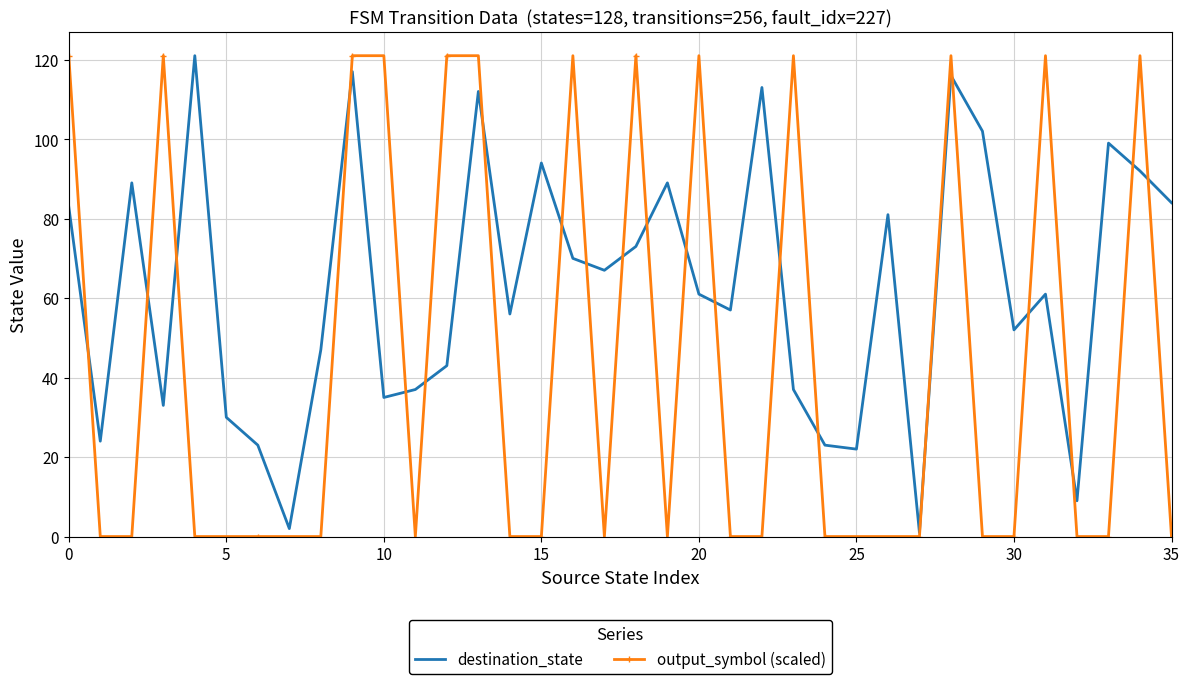

How many interior local peaks does the destination_state series have?

11